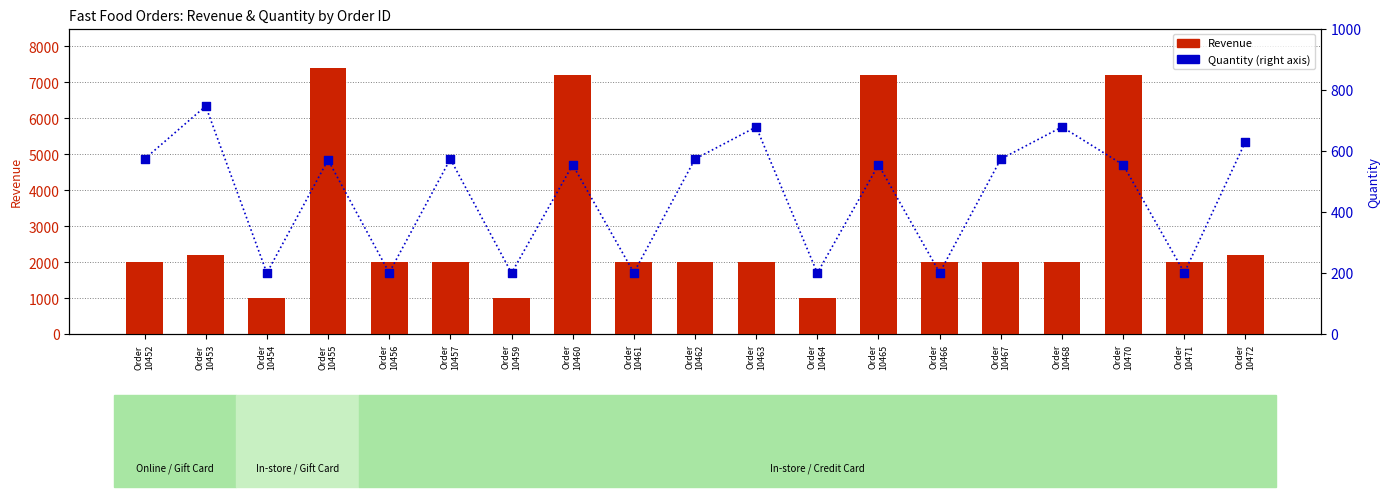

What are all the series names shown in the legend?

Revenue (left axis), Quantity (right axis)